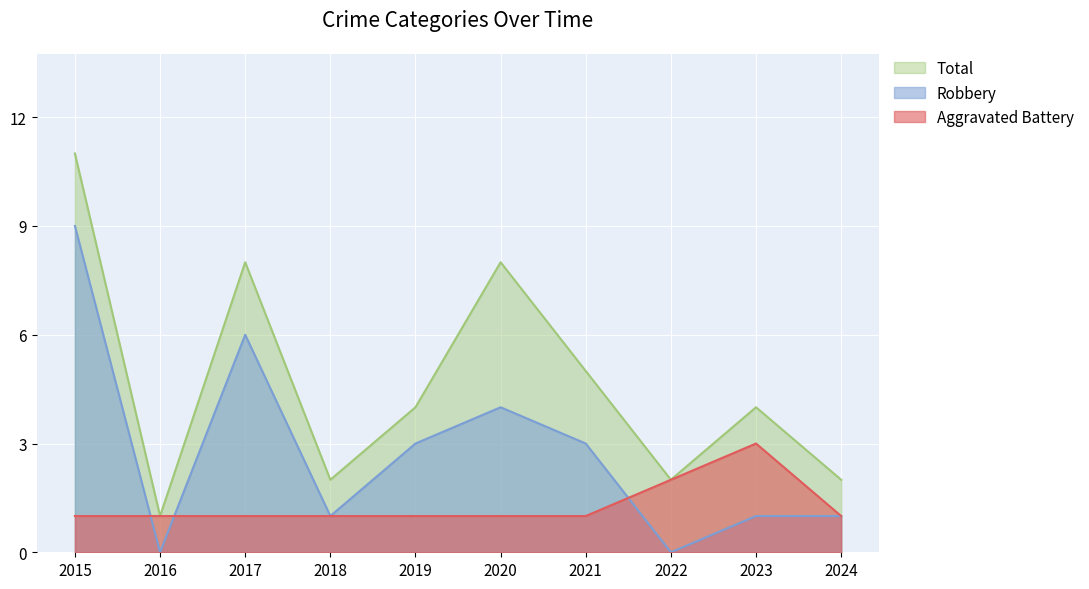

True or false: Aggravated Battery and Total intersect in this chart.

False